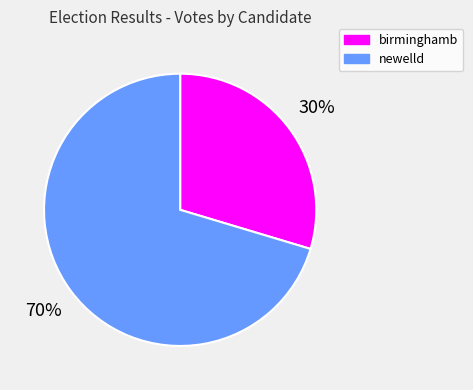

Count the number of slices in the pie.

2